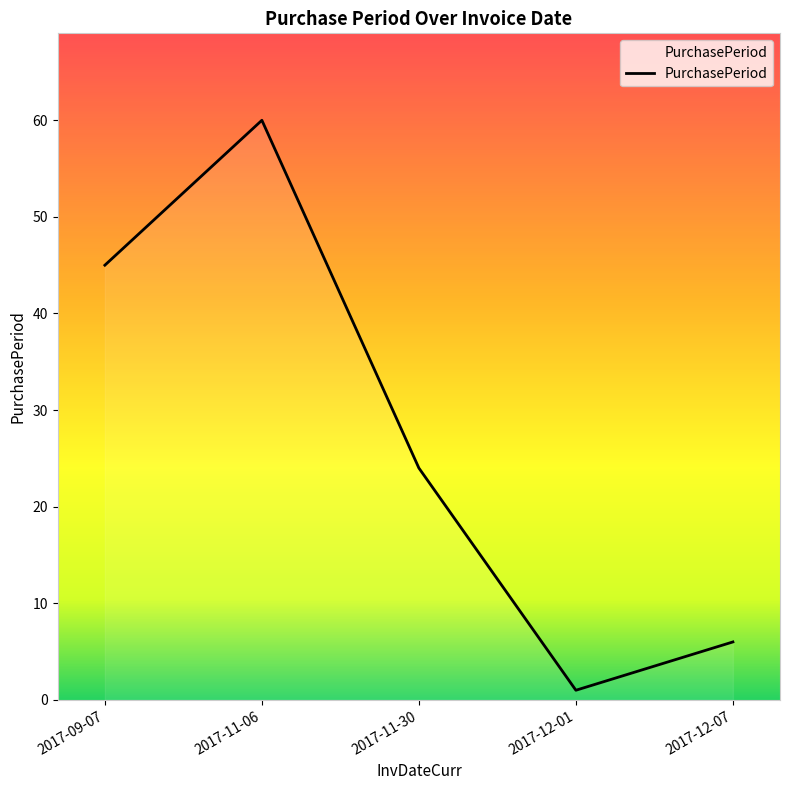

The chart shows a value of 24 at 2017-11-30. True or false?

True